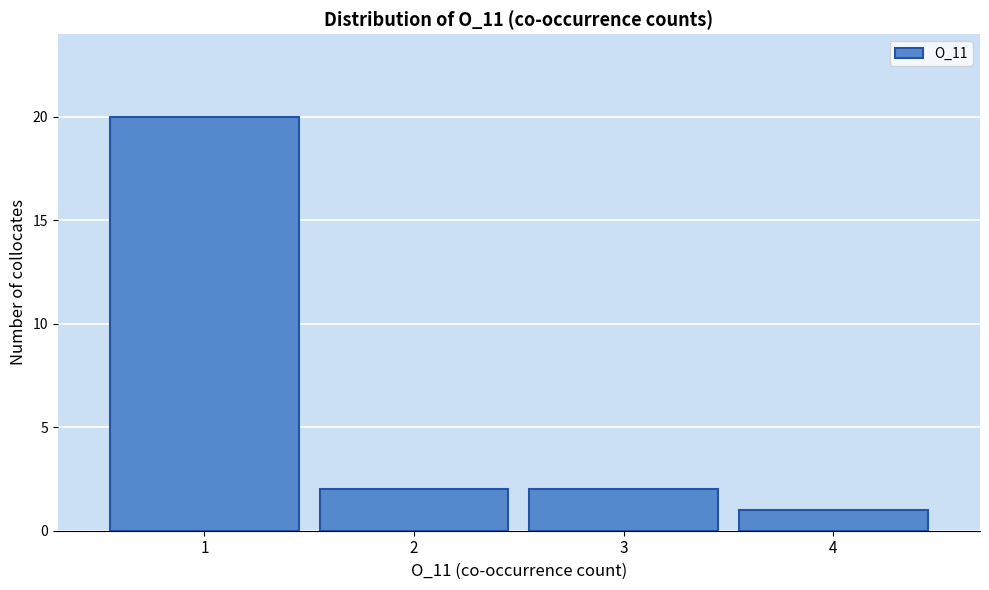

What is the height of the bar covering 1.5 to 2.5 on the x-axis? The values are not printed on the chart, so give them approximately, as read against the axis.

2